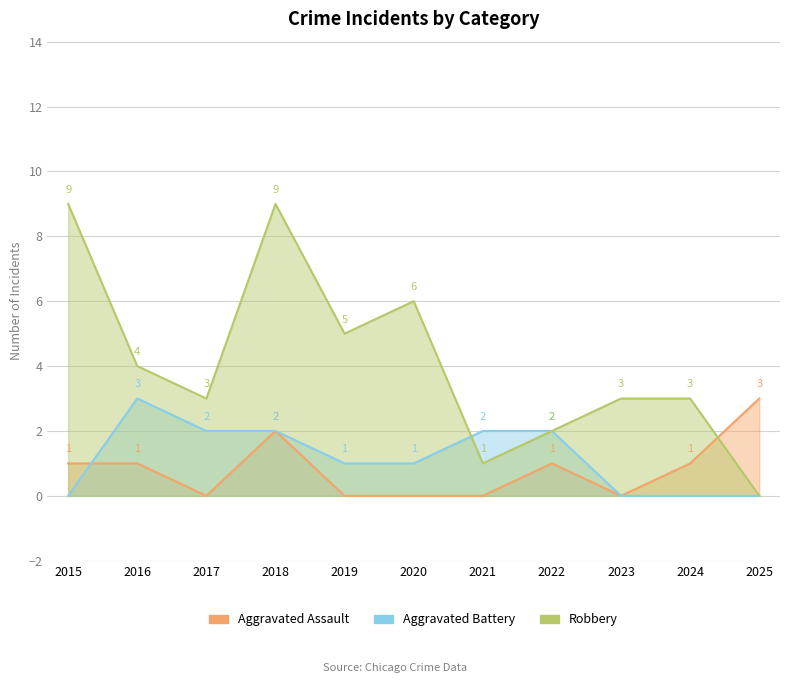

Count the number of data series in this chart.

3